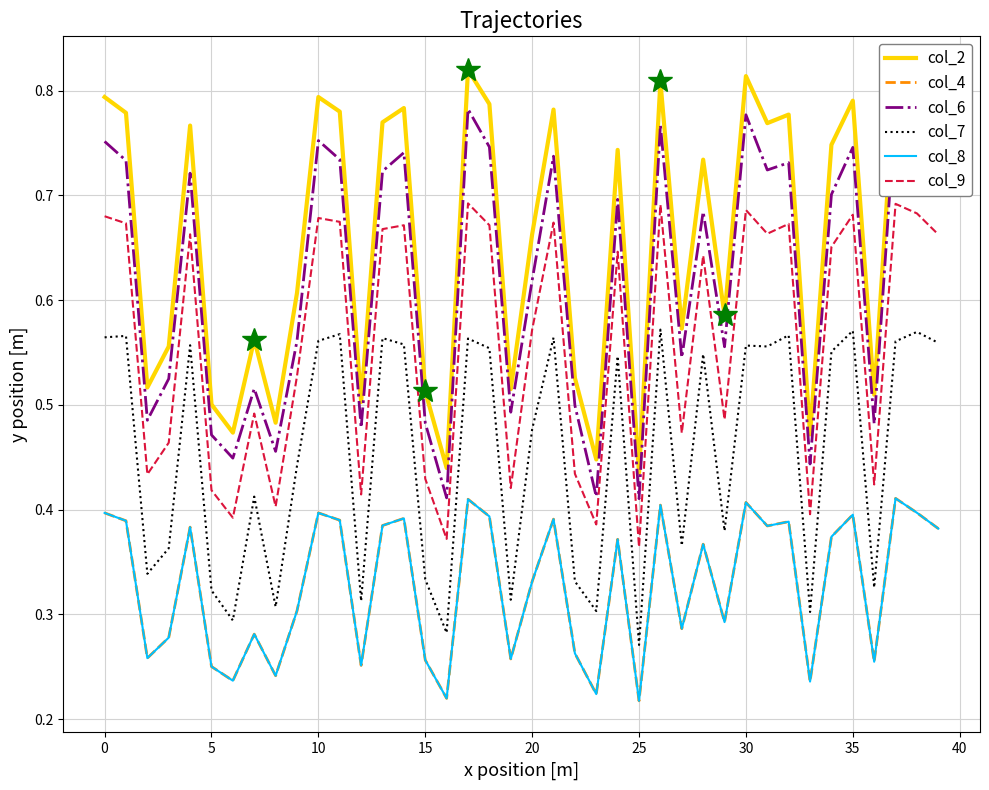

Which series has the largest range (max minus min)?

col_2